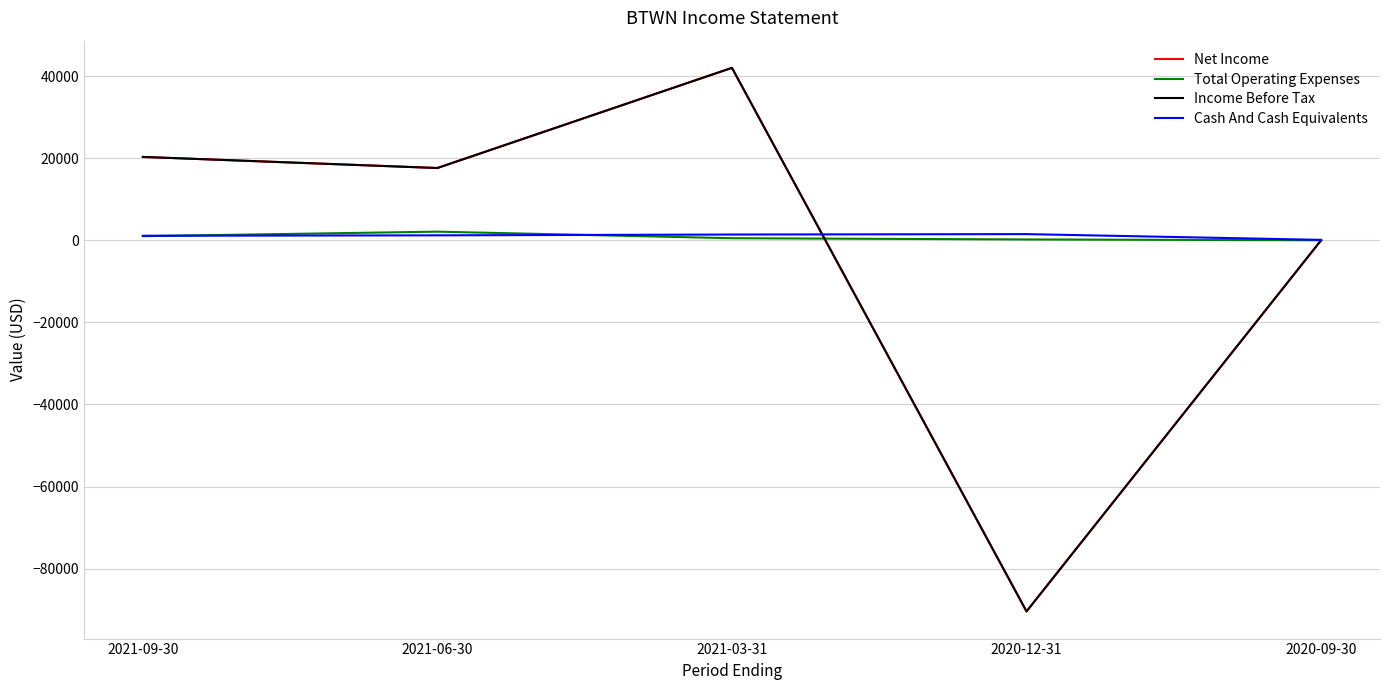

What is the sum of the Income Before Tax values at 2020-12-31 and 2021-03-31?

-48400